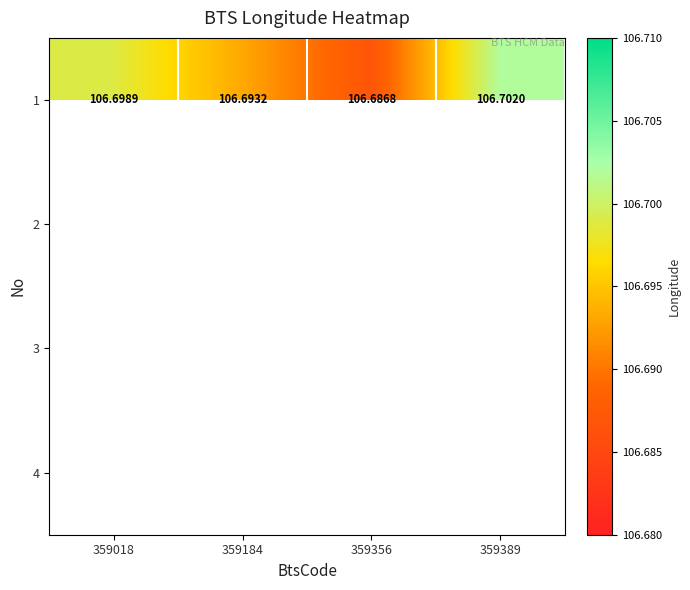

What is the sum of all 1 values?

426.8